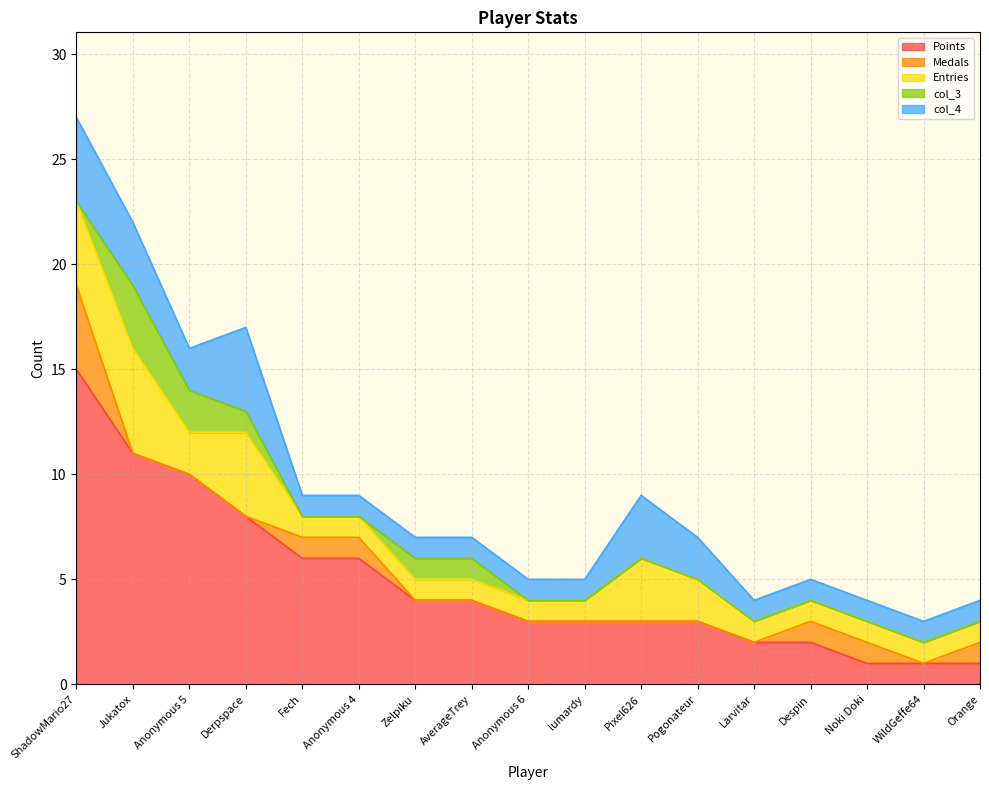

What is the label of the 7th point from the right?

Pixel626